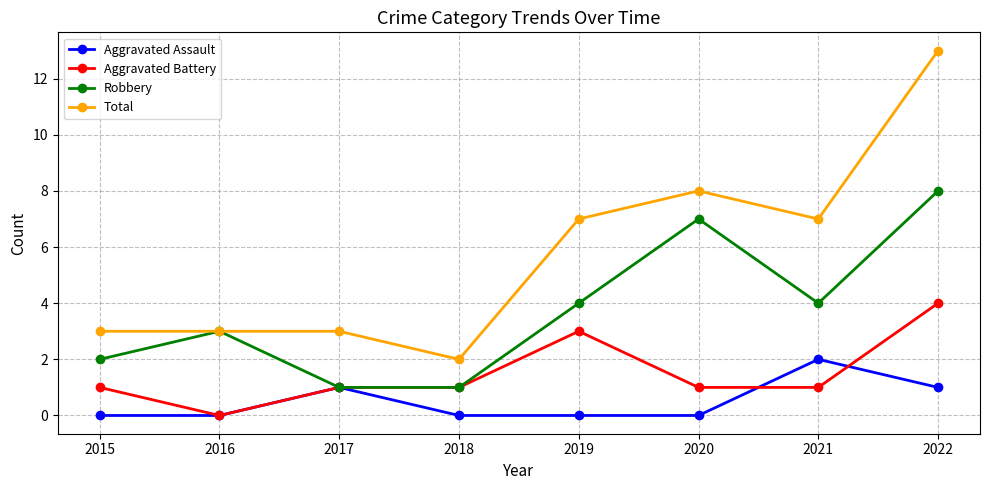

The value of Aggravated Assault at 2019 is 1. True or false?

False